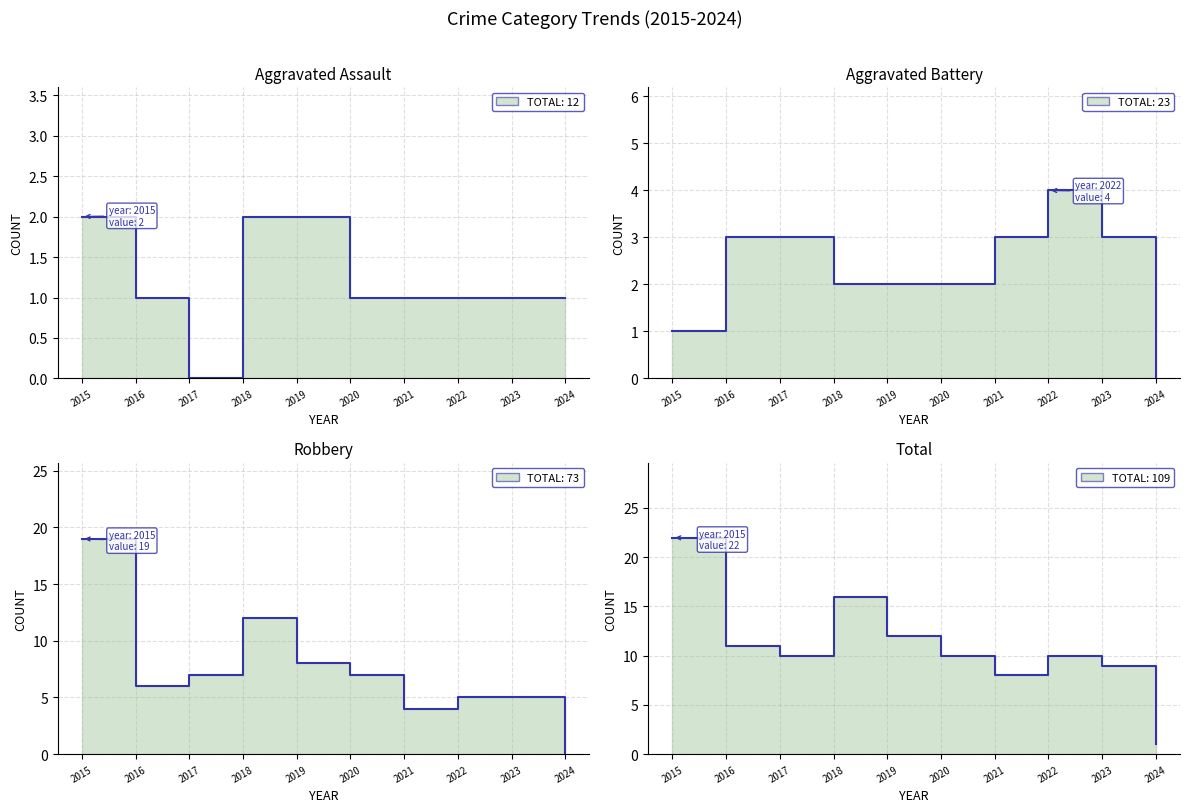

Does the chart have visible grid lines?

Yes